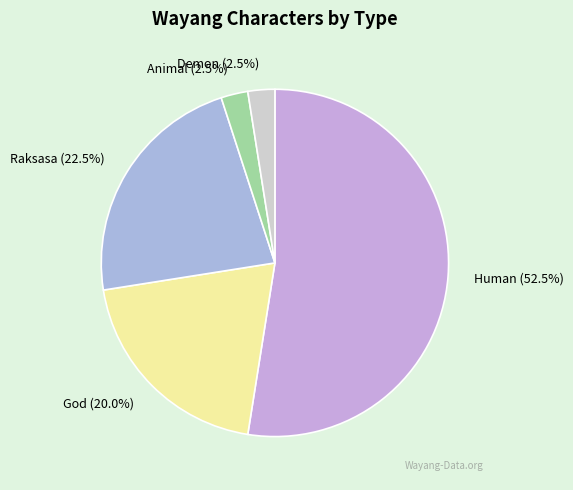

Approximately how many times larger is the value at Raksasa compared to Demon?

9.0